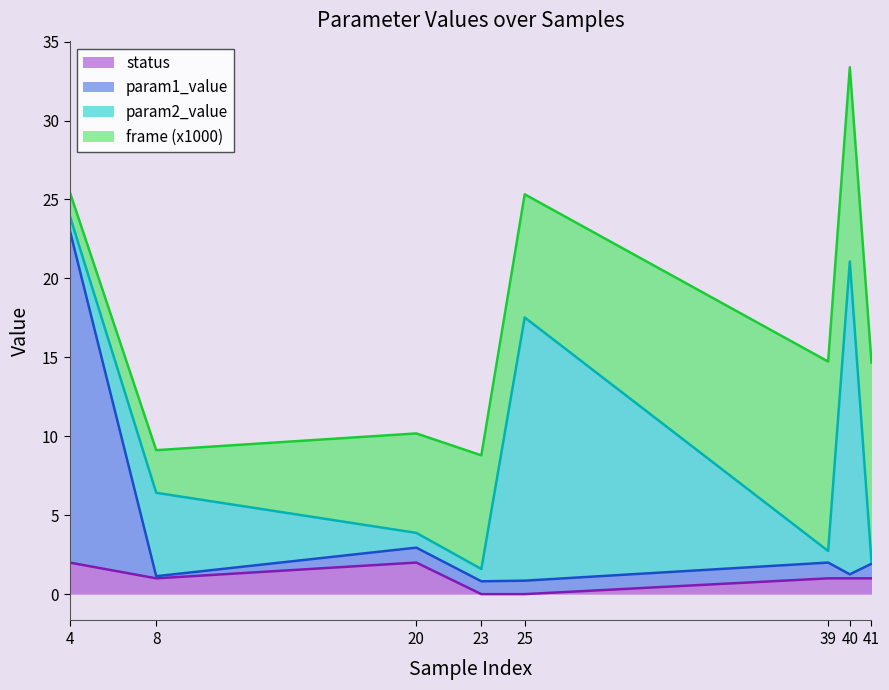

What is the highest value of the status series?

2.0